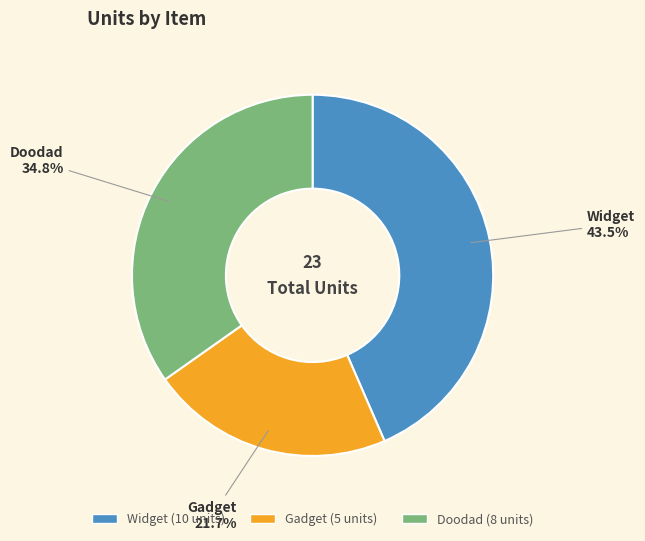

Is Gadget the majority of the pie?

No